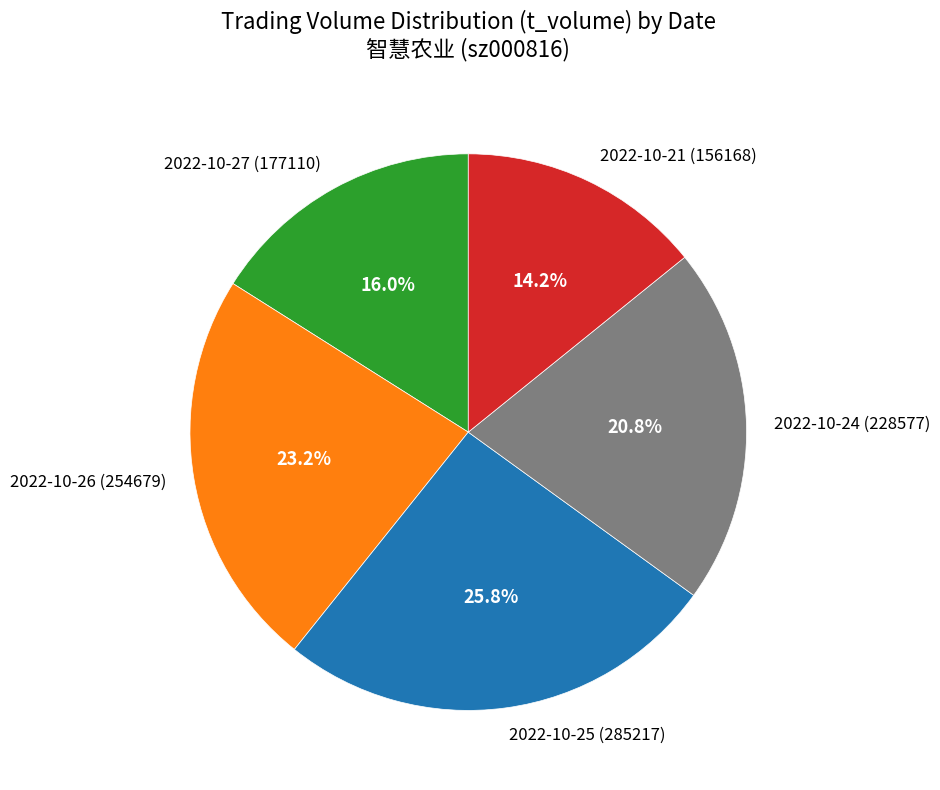

True or false: 2022-10-24 (228577) accounts for 32% of the total.

False